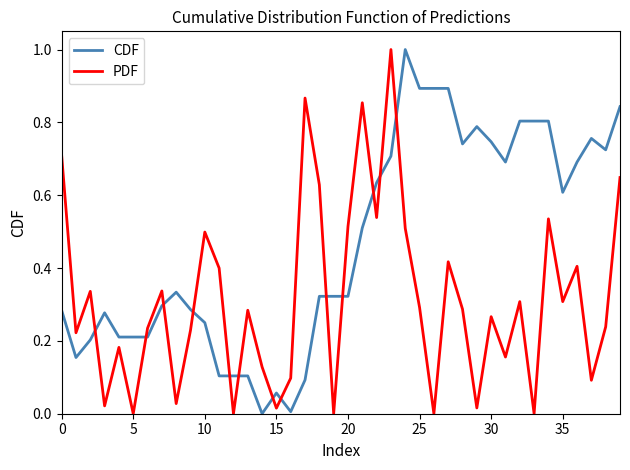

How many times do CDF and PDF cross each other?

13